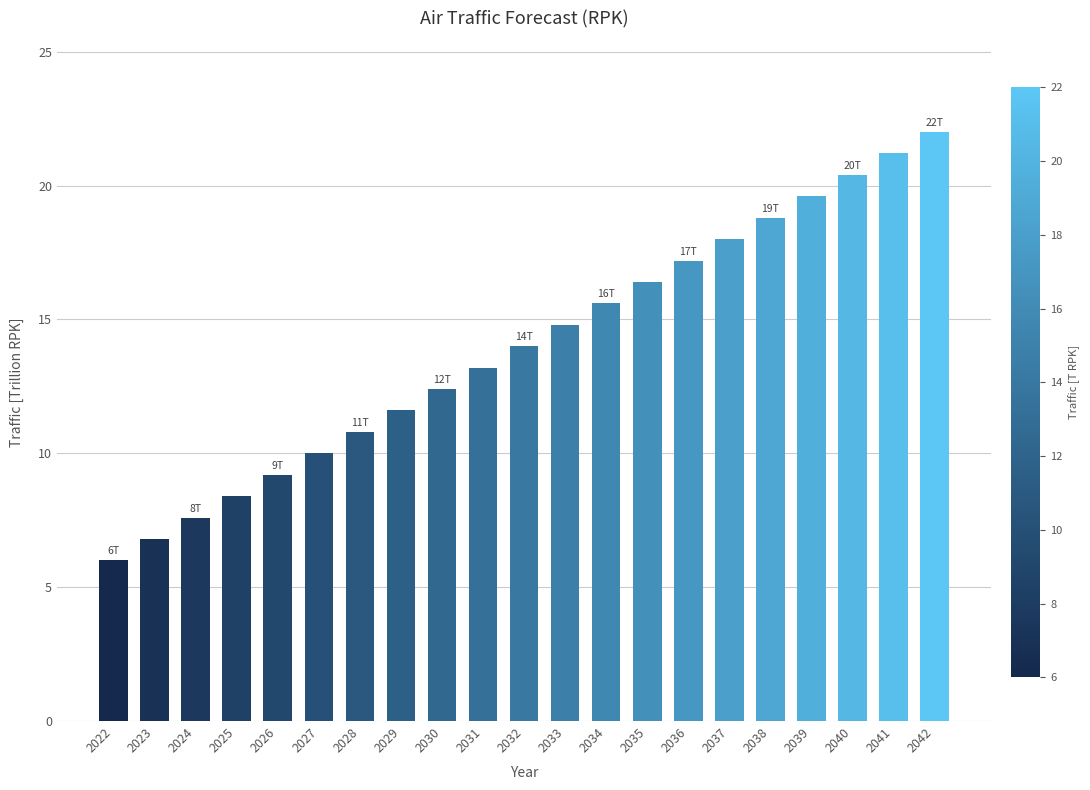

Are the bars grouped side by side (vs. stacked)?

No